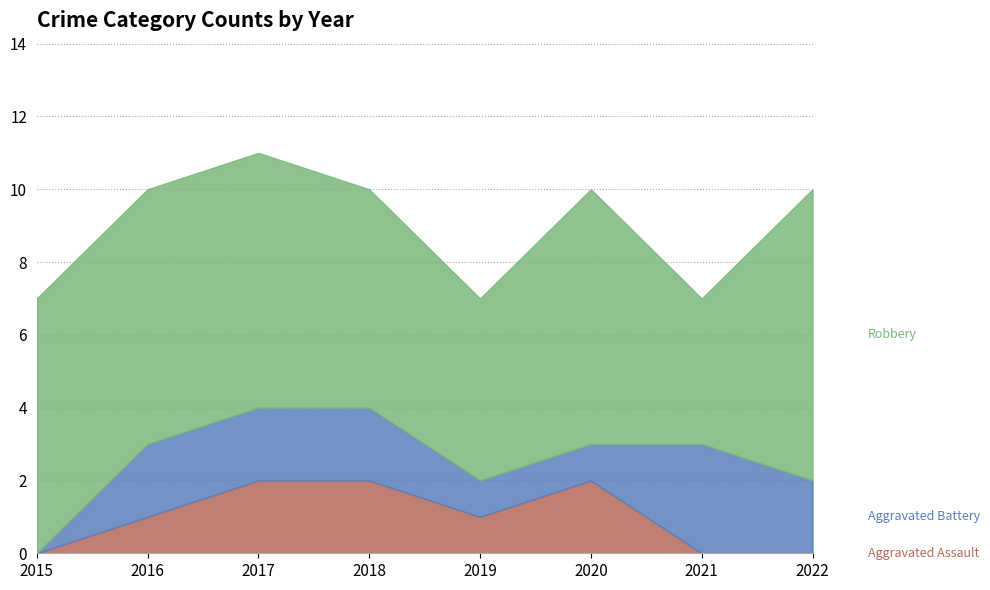

At which category is the sum across all series the highest?

2017